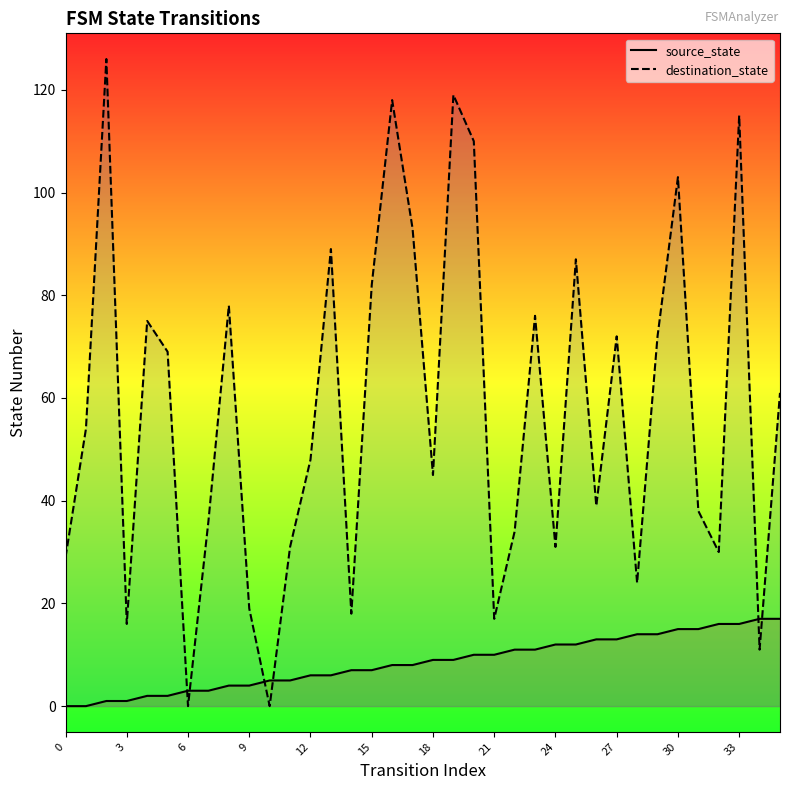

At how many categories does at least one series exceed 49?

18